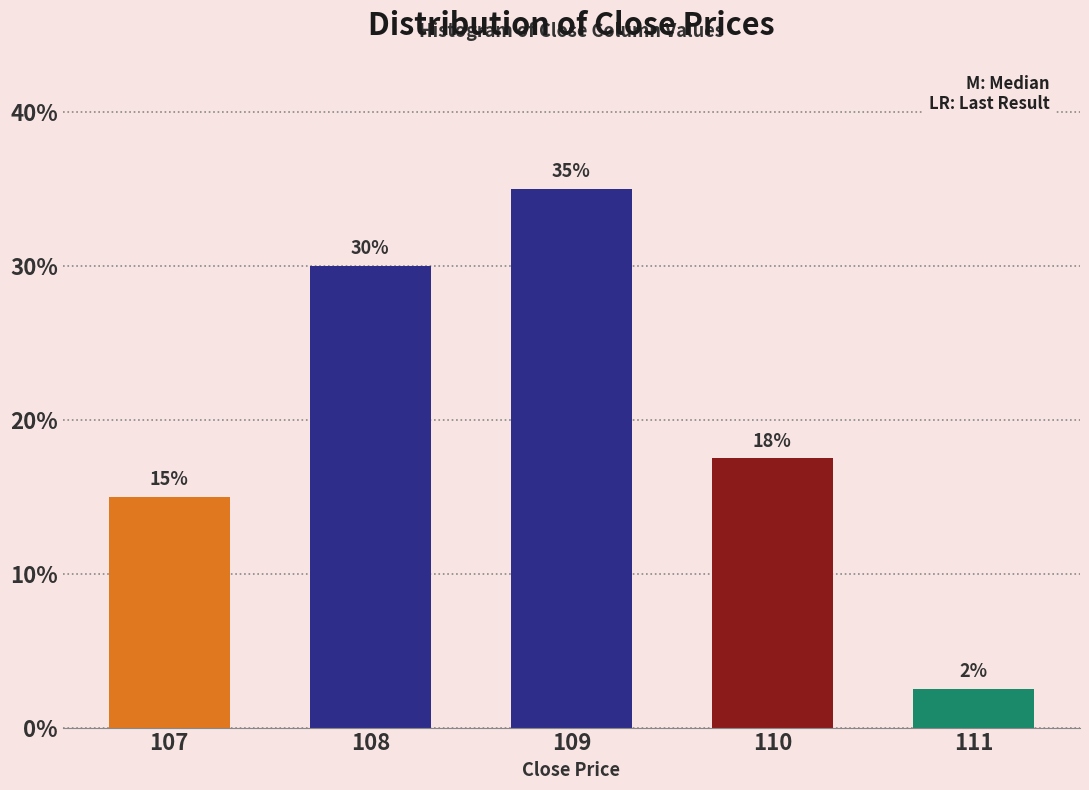

Are the bars horizontal?

No